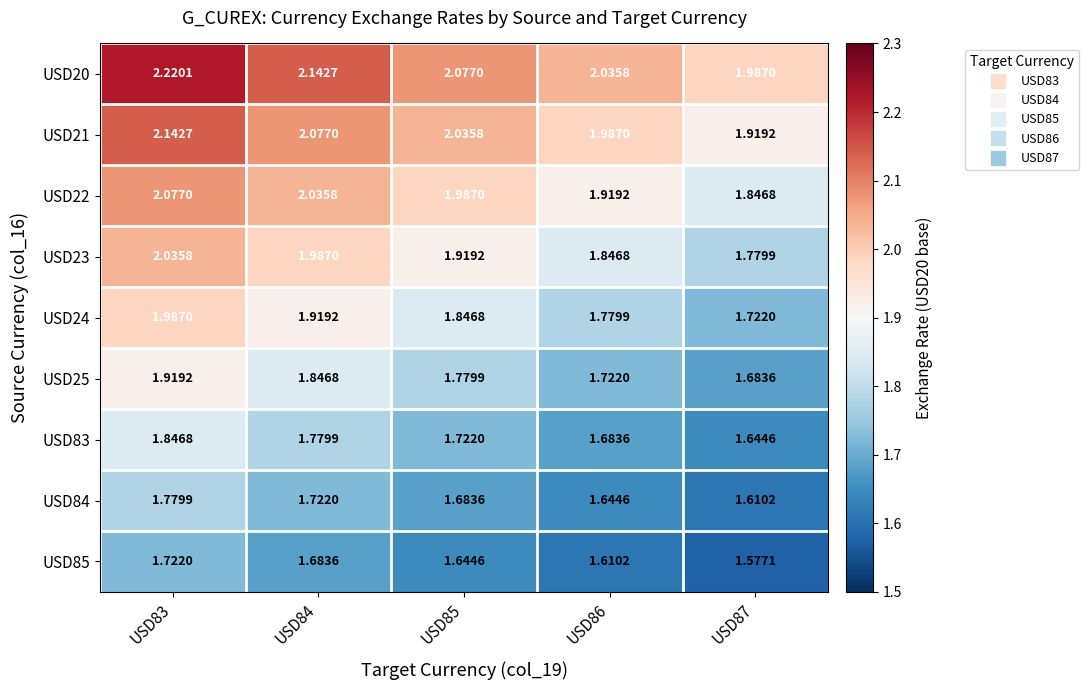

Which series has the largest total across all categories?

USD20